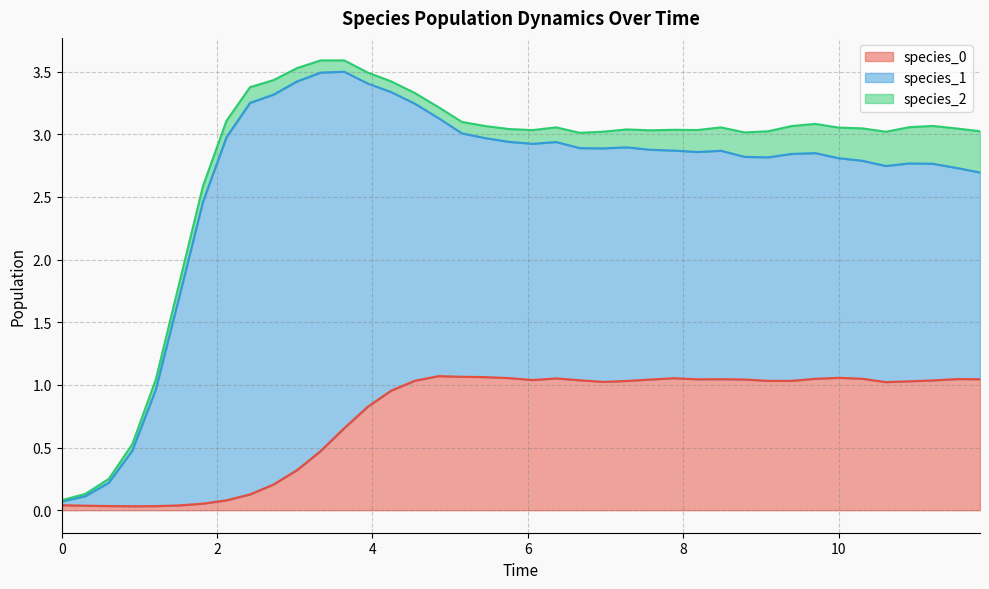

Does the chart display data point markers on the line(s)?

No